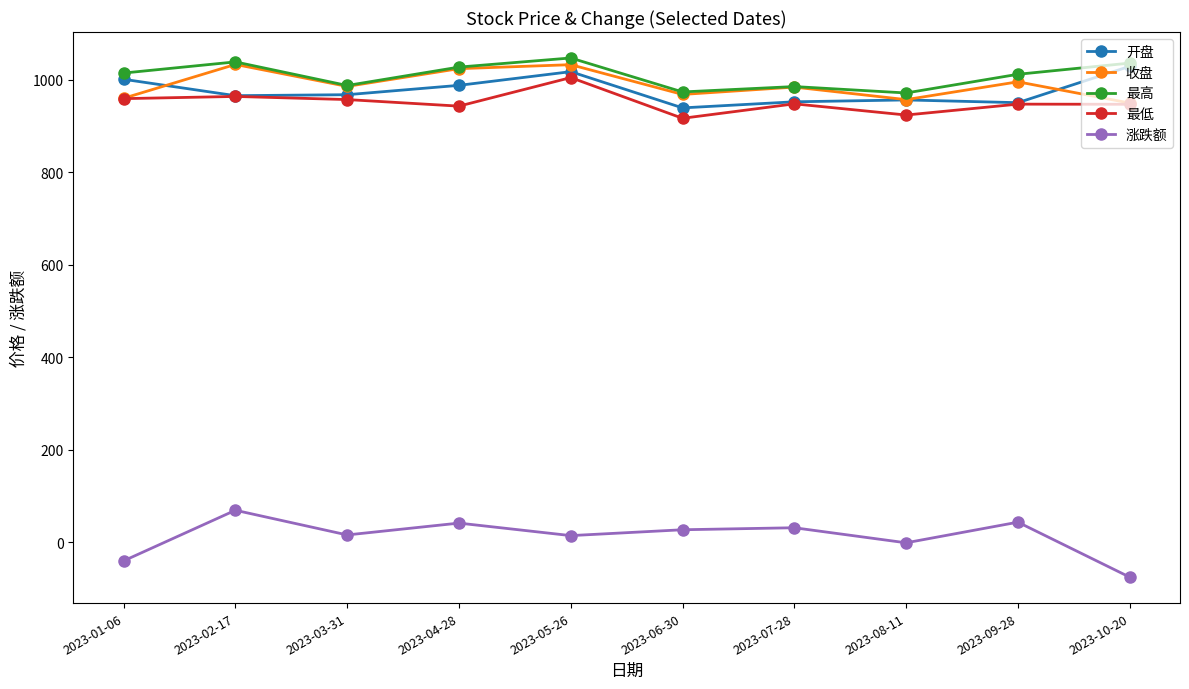

What is the maximum value for 最高?

1047.4